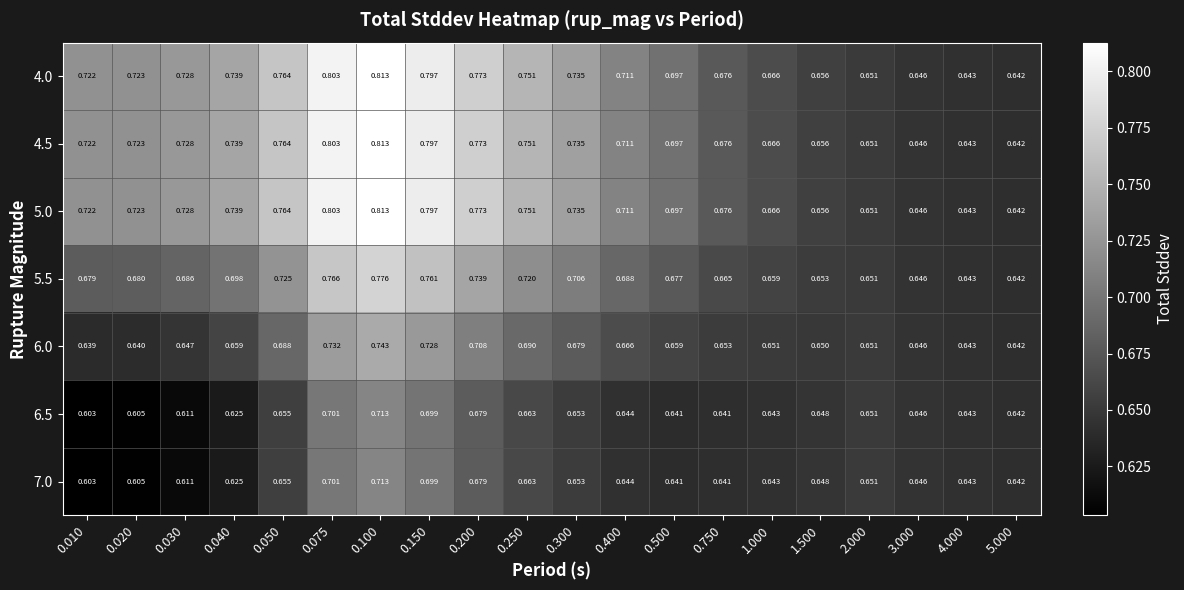

Reading left to right, extract all data points from this chart.

4.0: 0.010=0.7	0.020=0.7	0.030=0.7	0.040=0.7	0.050=0.8	0.075=0.8	0.100=0.8	0.150=0.8	0.200=0.8	0.250=0.8	0.300=0.7	0.400=0.7	0.500=0.7	0.750=0.7	1.000=0.7	1.500=0.7	2.000=0.7	3.000=0.6	4.000=0.6	5.000=0.6
4.5: 0.010=0.7	0.020=0.7	0.030=0.7	0.040=0.7	0.050=0.8	0.075=0.8	0.100=0.8	0.150=0.8	0.200=0.8	0.250=0.8	0.300=0.7	0.400=0.7	0.500=0.7	0.750=0.7	1.000=0.7	1.500=0.7	2.000=0.7	3.000=0.6	4.000=0.6	5.000=0.6
5.0: 0.010=0.7	0.020=0.7	0.030=0.7	0.040=0.7	0.050=0.8	0.075=0.8	0.100=0.8	0.150=0.8	0.200=0.8	0.250=0.8	0.300=0.7	0.400=0.7	0.500=0.7	0.750=0.7	1.000=0.7	1.500=0.7	2.000=0.7	3.000=0.6	4.000=0.6	5.000=0.6
5.5: 0.010=0.7	0.020=0.7	0.030=0.7	0.040=0.7	0.050=0.7	0.075=0.8	0.100=0.8	0.150=0.8	0.200=0.7	0.250=0.7	0.300=0.7	0.400=0.7	0.500=0.7	0.750=0.7	1.000=0.7	1.500=0.7	2.000=0.7	3.000=0.6	4.000=0.6	5.000=0.6
6.0: 0.010=0.6	0.020=0.6	0.030=0.6	0.040=0.7	0.050=0.7	0.075=0.7	0.100=0.7	0.150=0.7	0.200=0.7	0.250=0.7	0.300=0.7	0.400=0.7	0.500=0.7	0.750=0.7	1.000=0.7	1.500=0.7	2.000=0.7	3.000=0.6	4.000=0.6	5.000=0.6
6.5: 0.010=0.6	0.020=0.6	0.030=0.6	0.040=0.6	0.050=0.7	0.075=0.7	0.100=0.7	0.150=0.7	0.200=0.7	0.250=0.7	0.300=0.7	0.400=0.6	0.500=0.6	0.750=0.6	1.000=0.6	1.500=0.6	2.000=0.7	3.000=0.6	4.000=0.6	5.000=0.6
7.0: 0.010=0.6	0.020=0.6	0.030=0.6	0.040=0.6	0.050=0.7	0.075=0.7	0.100=0.7	0.150=0.7	0.200=0.7	0.250=0.7	0.300=0.7	0.400=0.6	0.500=0.6	0.750=0.6	1.000=0.6	1.500=0.6	2.000=0.7	3.000=0.6	4.000=0.6	5.000=0.6